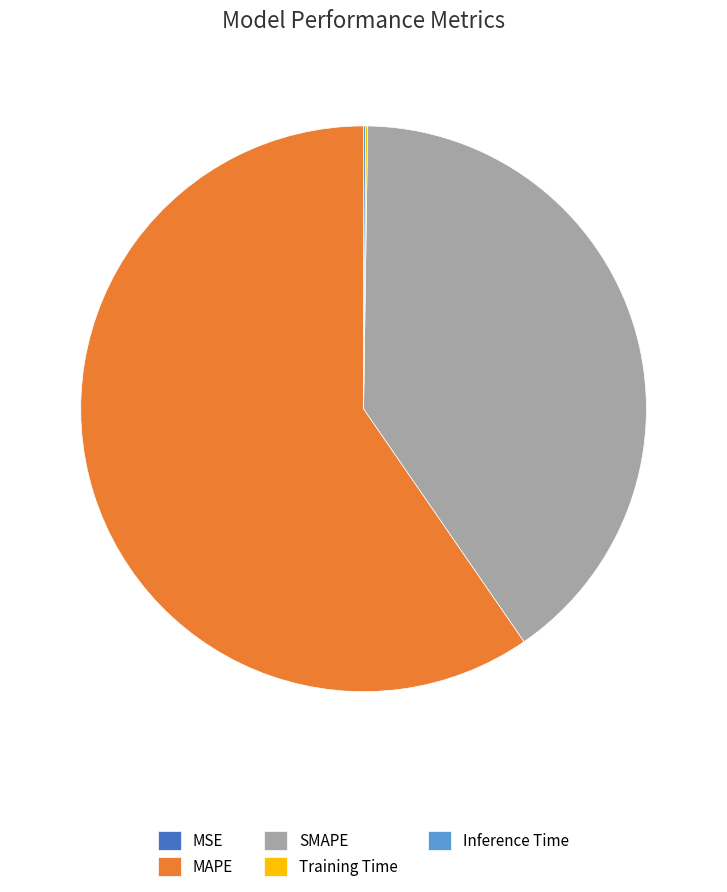

Which category has the biggest portion of the pie?

MAPE